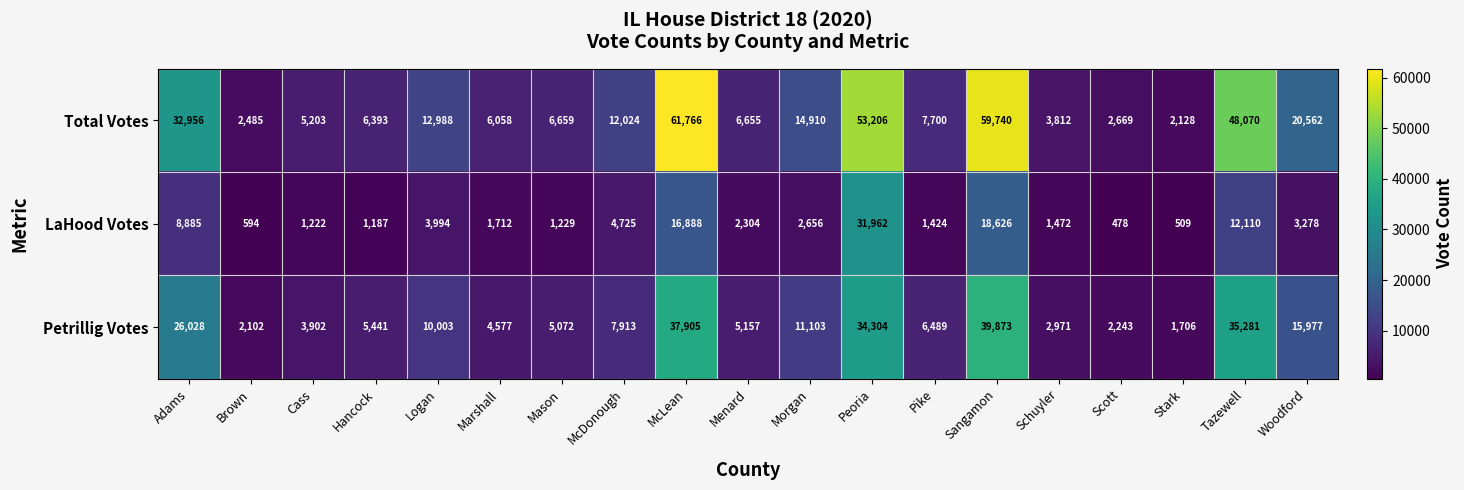

What is the approximate value of LaHood Votes at Mason, to the nearest 10?

1230